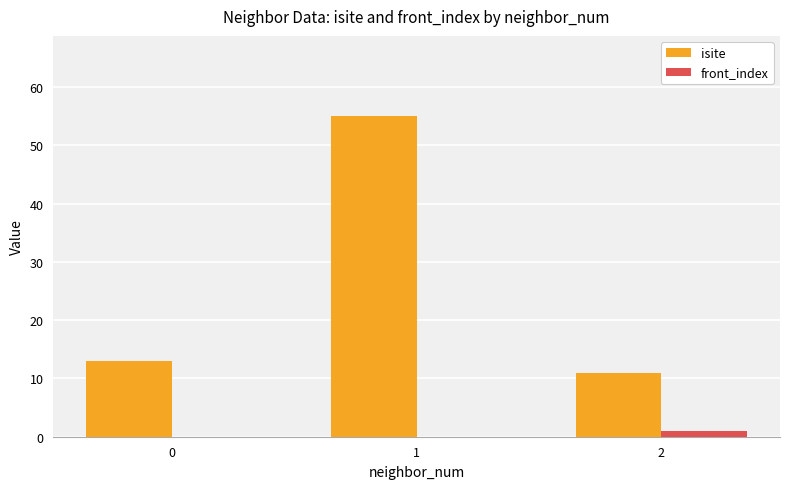

What is the maximum value for front_index?

1